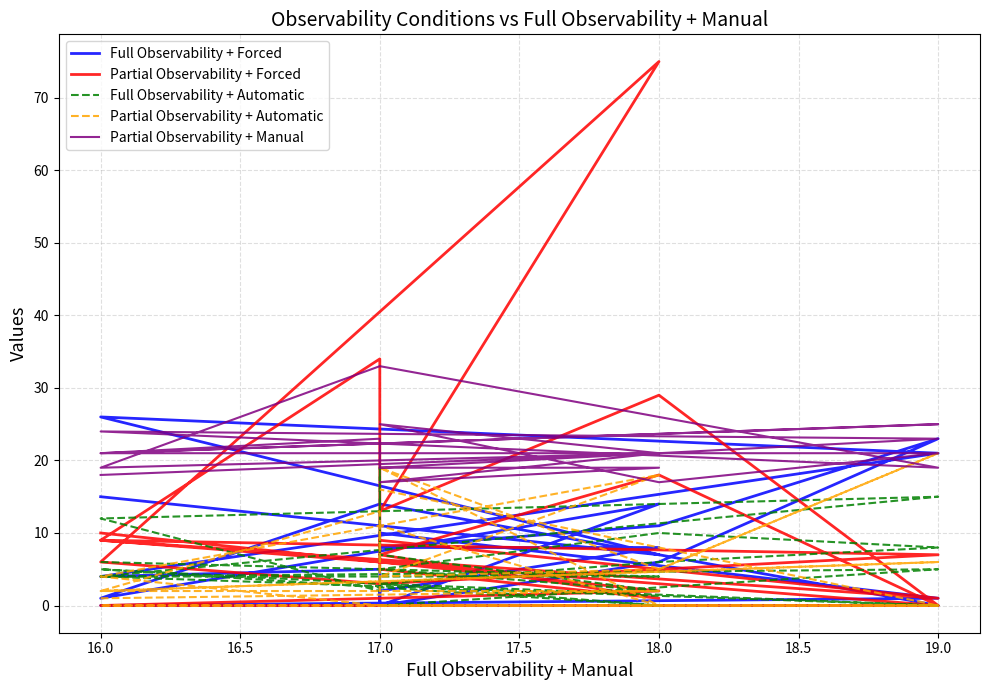

How many lines are shown in the chart?

5